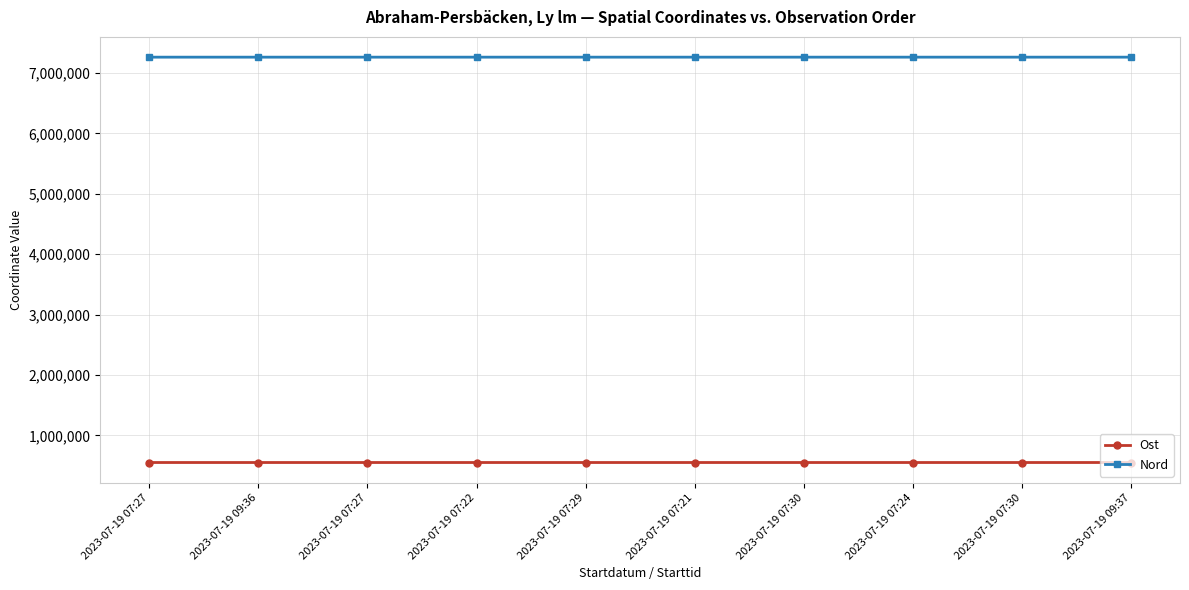

What is the sum of all Ost values?

5513683.4